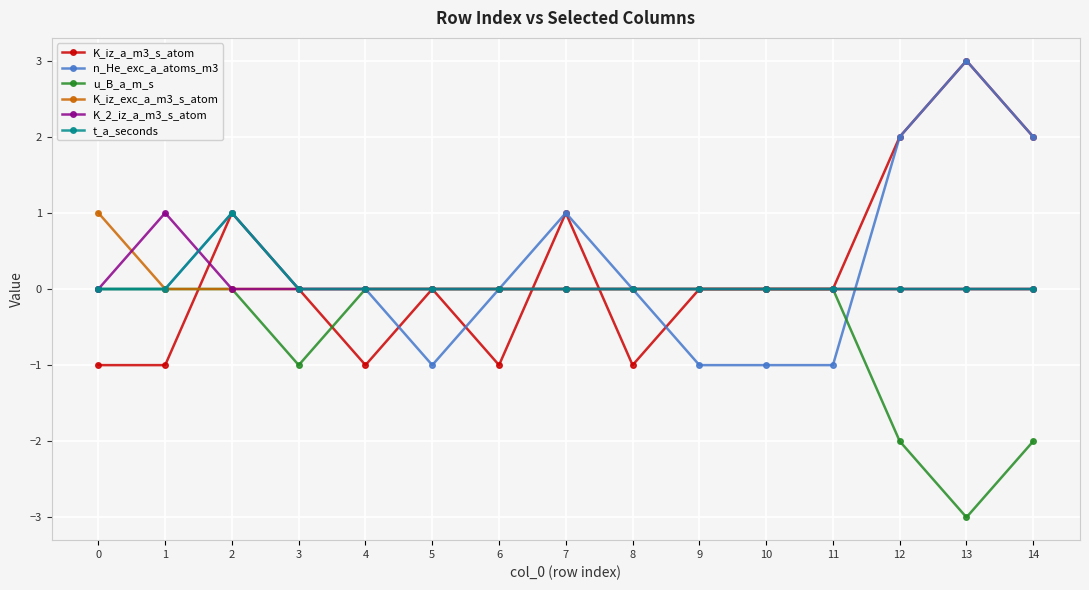

Which series changed the most between 2 and 11?

n_He_exc_a_atoms_m3